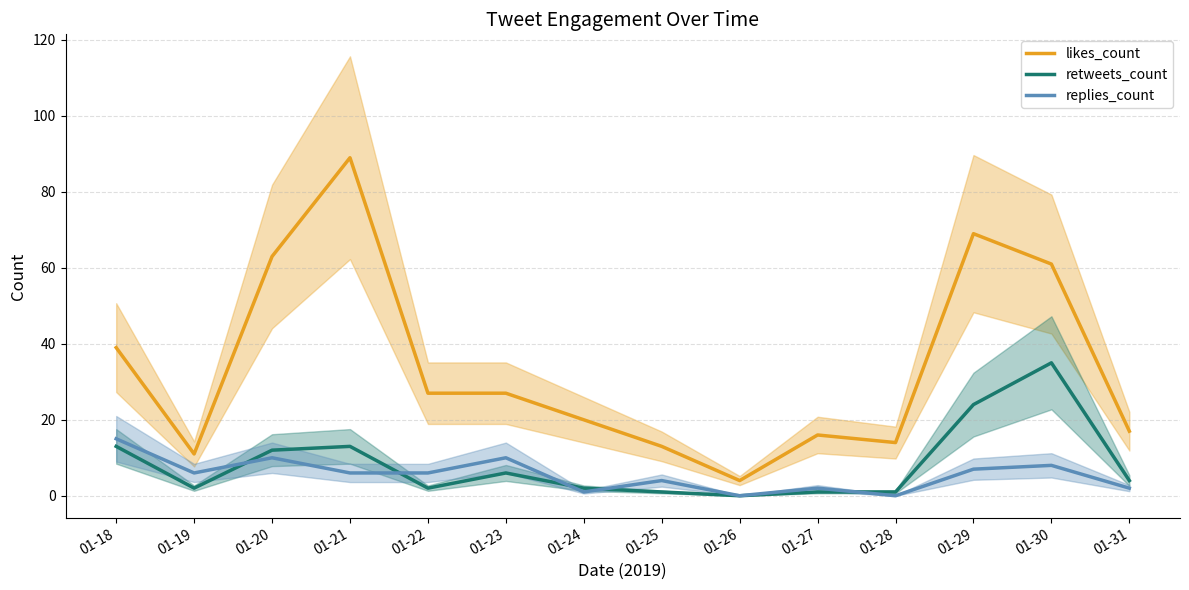

Rank the series by their maximum value, from lowest to highest.

replies_count, retweets_count, likes_count